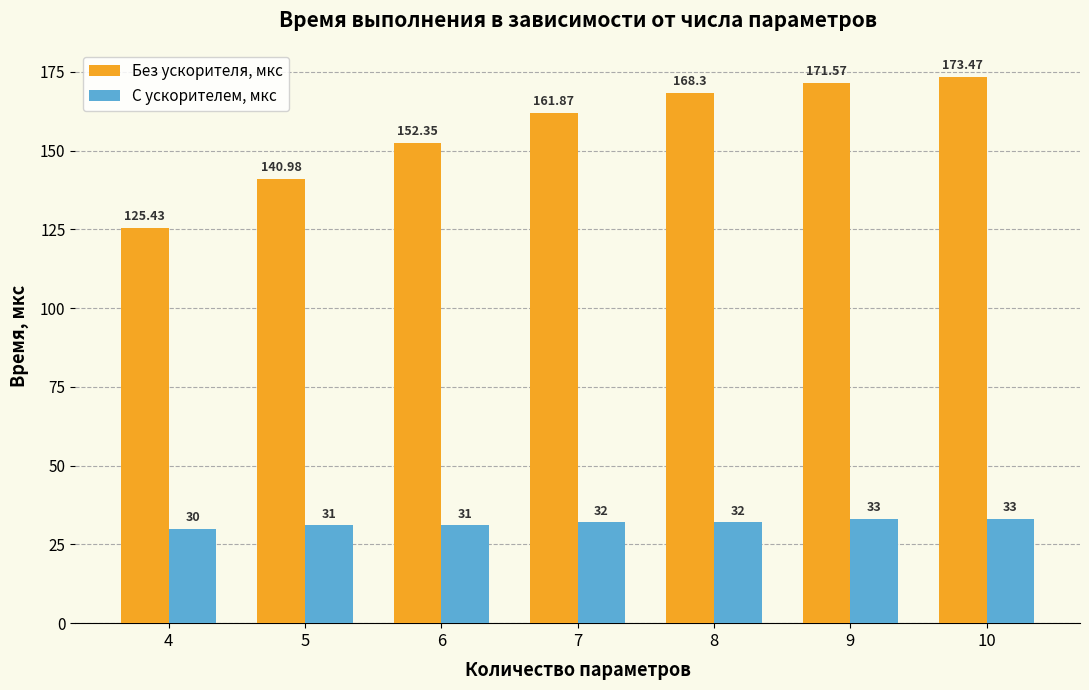

What are all the series names shown in the legend?

Без ускорителя, мкс, С ускорителем, мкс